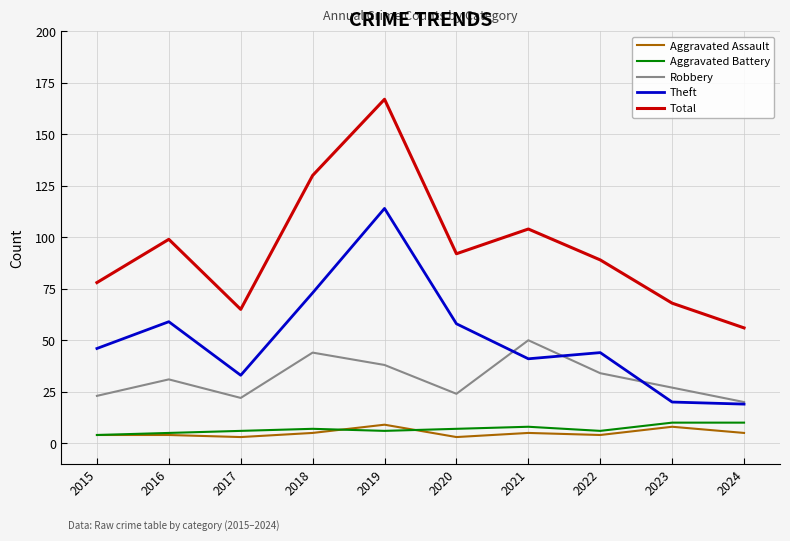

Does the chart display data point markers on the line(s)?

No